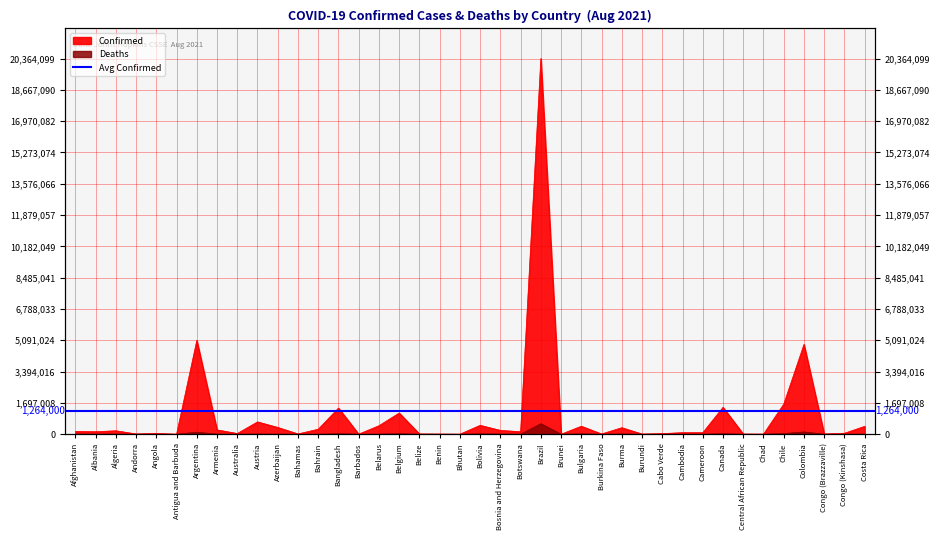

True or false: Confirmed and Deaths cross at least once.

False